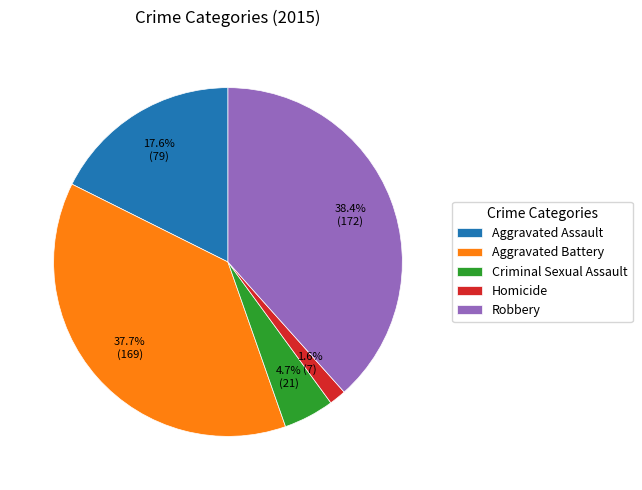

Is it true that Aggravated Assault is 18% of the pie?

True